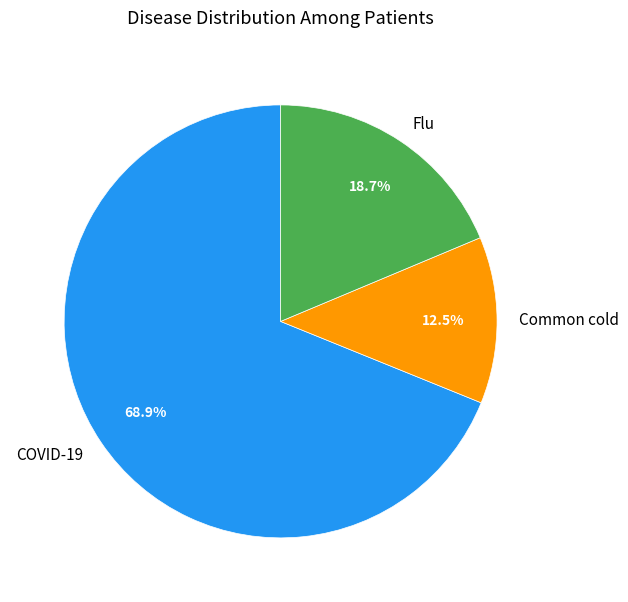

Is COVID-19 the majority of the pie?

Yes